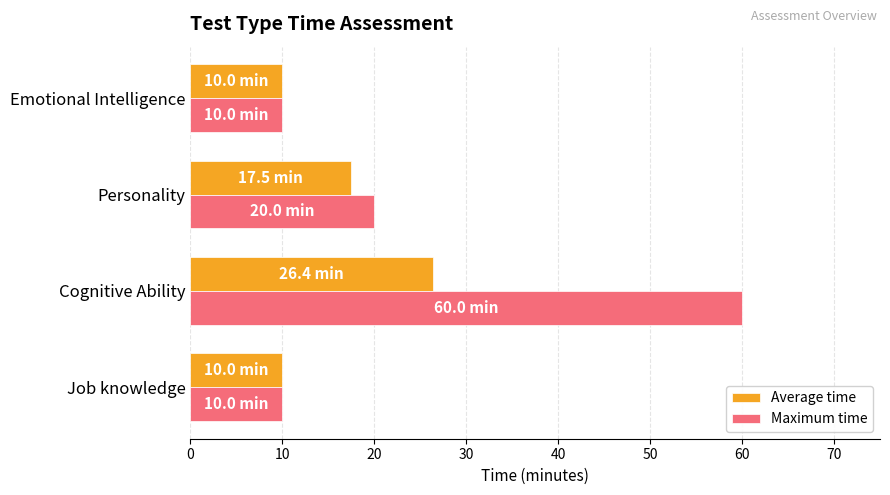

True or false: Maximum time has a value of 4.3 at Emotional Intelligence.

False